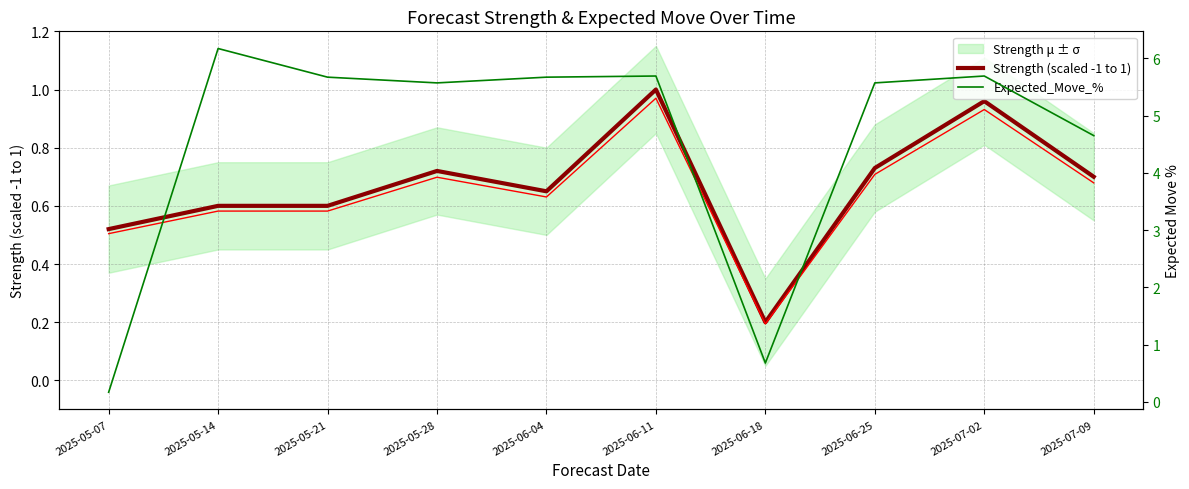

Reading right to left, transcribe all the data shown in this chart.

Strength (scaled -1 to 1): 2025-07-09=0.7	2025-07-02=1.0	2025-06-25=0.7	2025-06-18=0.2	2025-06-11=1.0	2025-06-04=0.7	2025-05-28=0.7	2025-05-21=0.6	2025-05-14=0.6	2025-05-07=0.5
Expected_Move_%: 2025-07-09=4.7	2025-07-02=5.7	2025-06-25=5.6	2025-06-18=0.7	2025-06-11=5.7	2025-06-04=5.7	2025-05-28=5.6	2025-05-21=5.7	2025-05-14=6.2	2025-05-07=0.2